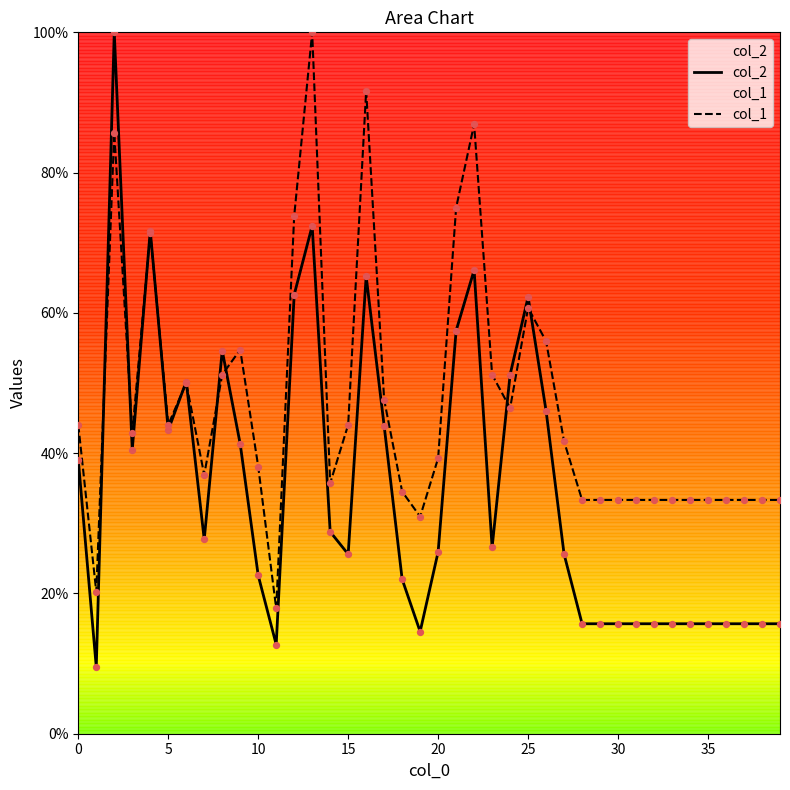

What is the minimum value for col_2?

9.5